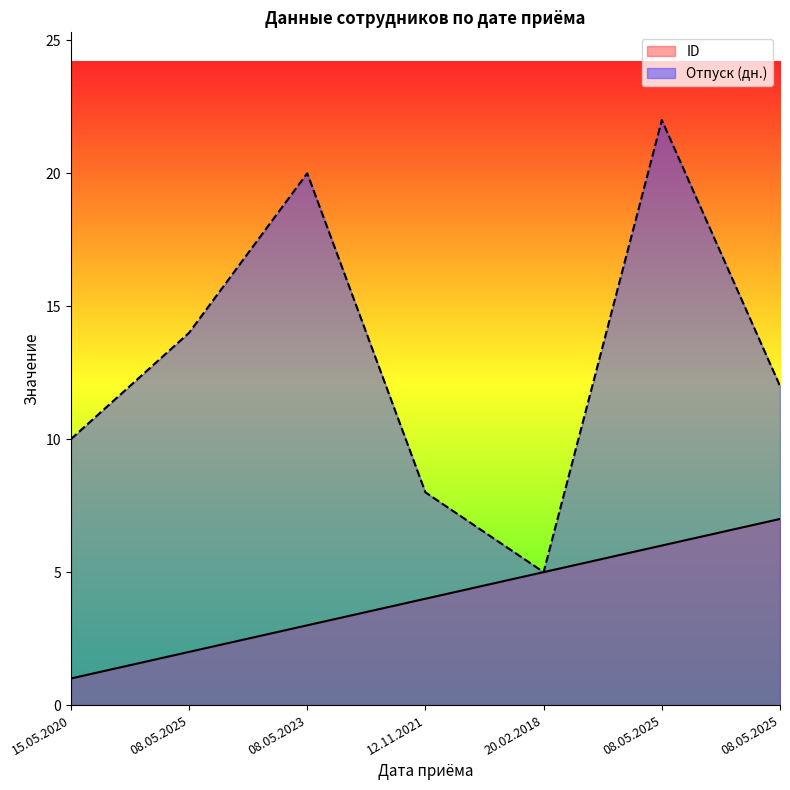

What are all the series names shown in the legend?

ID, Отпуск (дн.)